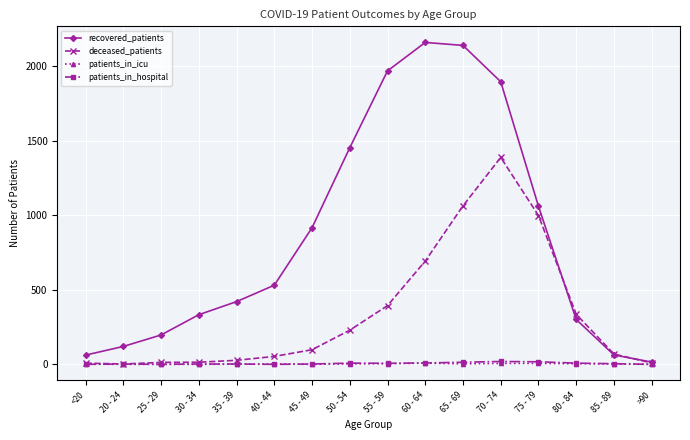

Which series has the largest range (max minus min)?

recovered_patients